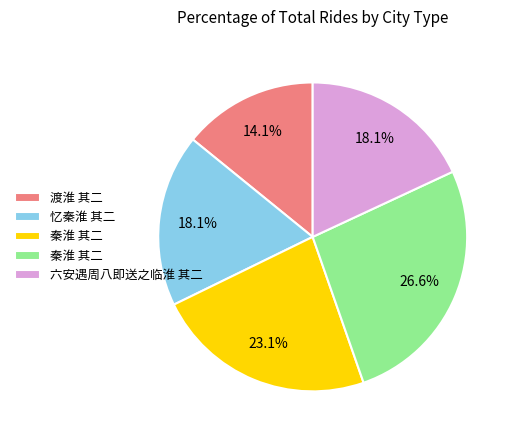

How many slices are in this pie chart?

5